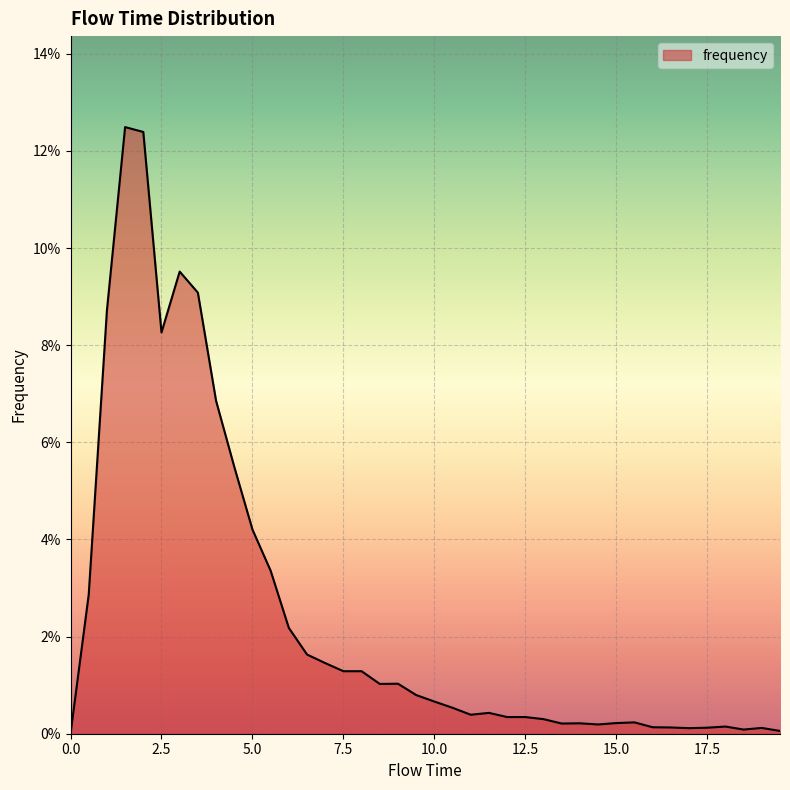

Does the chart have visible grid lines?

Yes